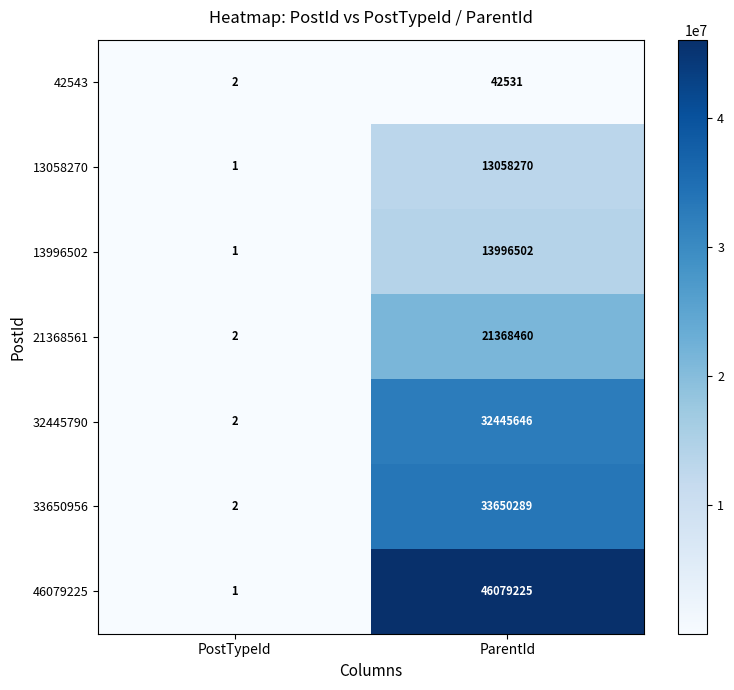

At which label is 13996502 closest to 6998251?

PostTypeId